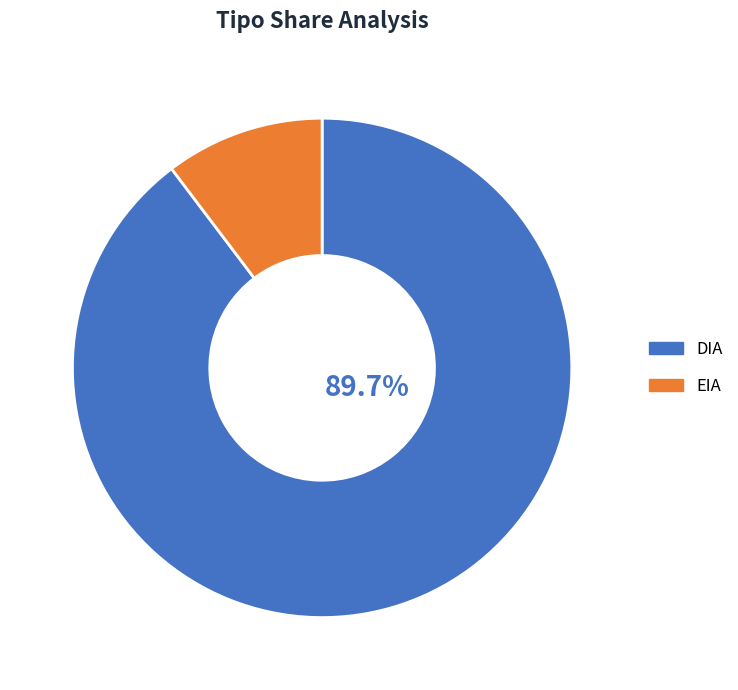

To the nearest percent, what is the average slice percentage?

50%